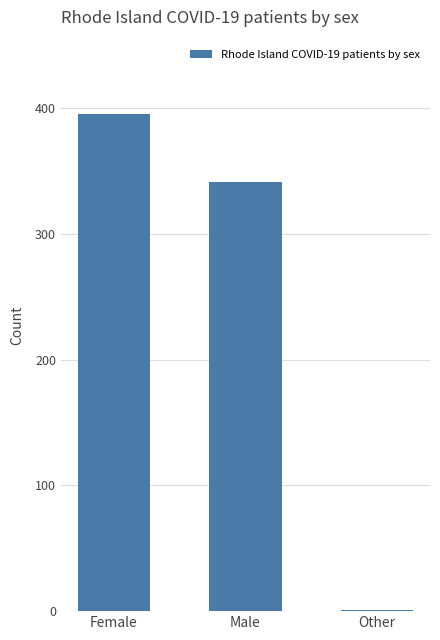

Between Female and Male, which is larger?

Female